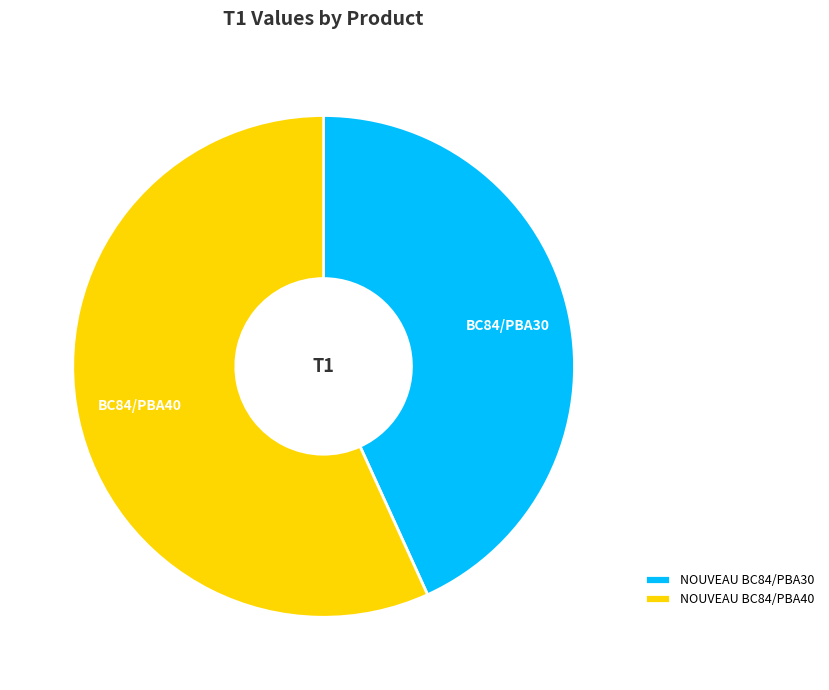

Which has a higher value, NOUVEAU BC84/PBA30 or NOUVEAU BC84/PBA40?

NOUVEAU BC84/PBA40